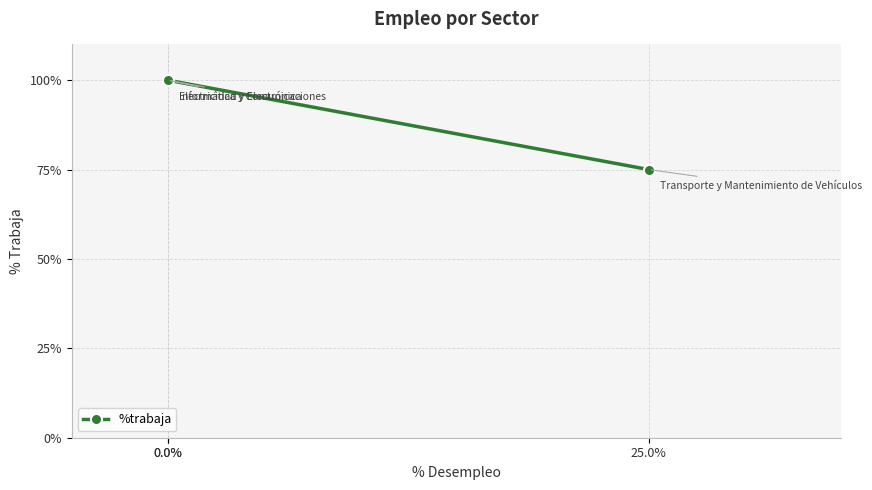

Does the chart display data point markers on the line(s)?

Yes